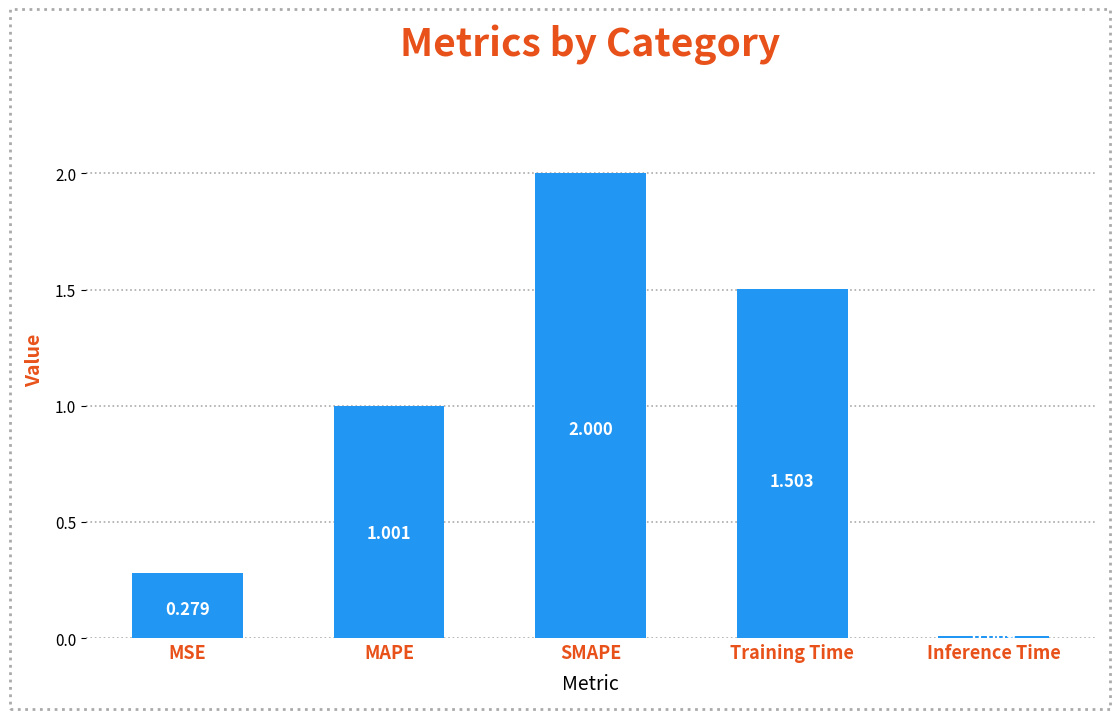

Rank the categories by value from lowest to highest.

Inference Time, MSE, MAPE, Training Time, SMAPE